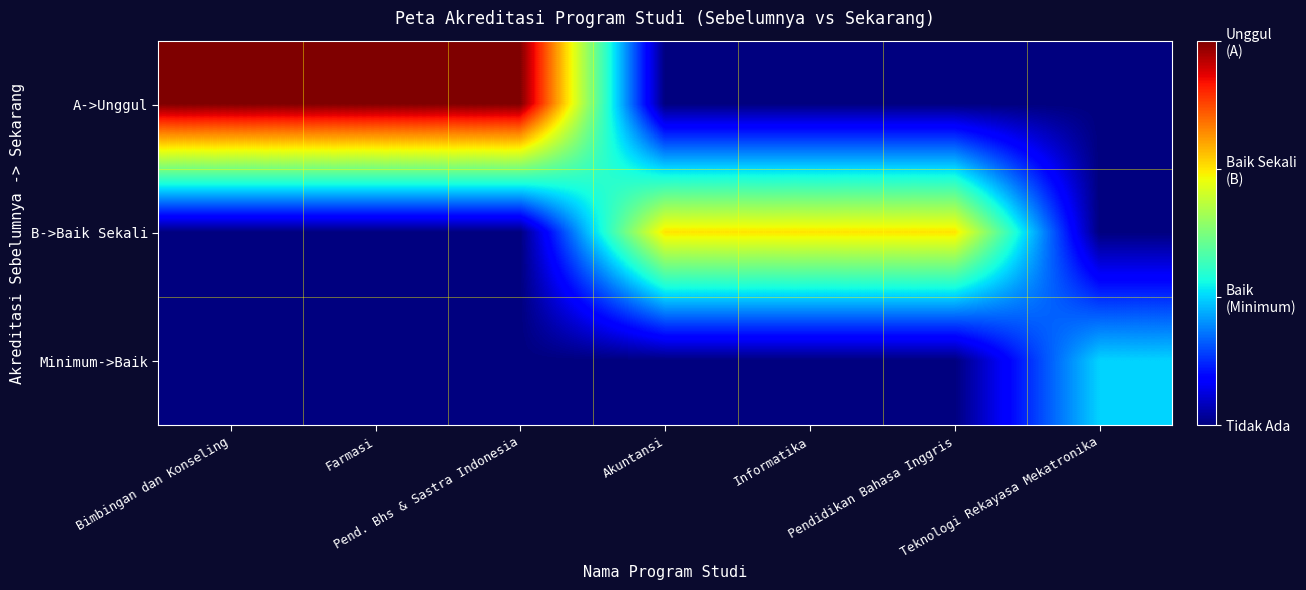

What is the maximum value shown in the chart?

3